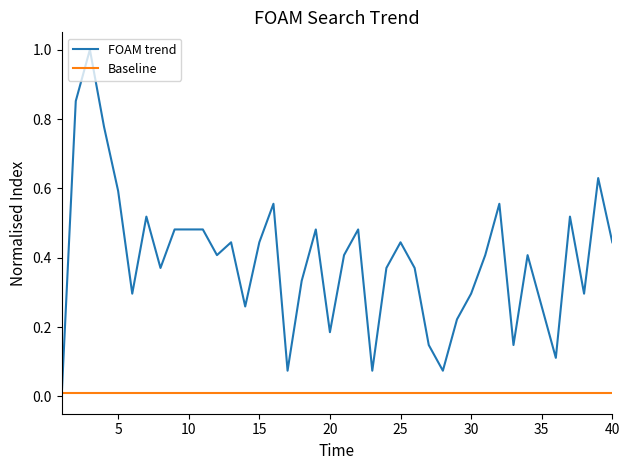

Which series has the widest spread of values?

FOAM trend